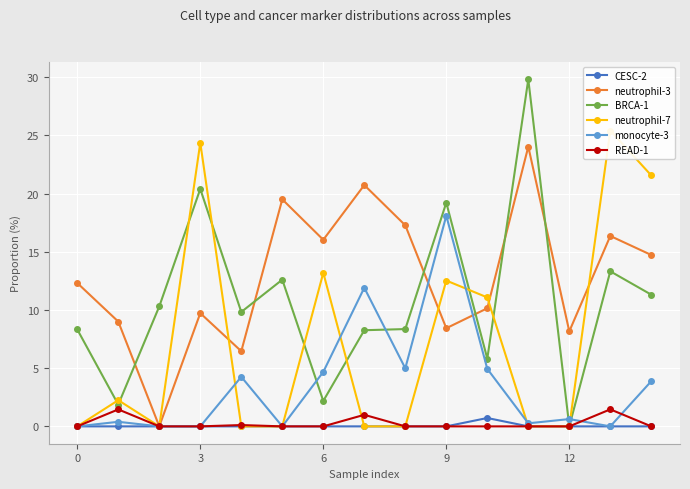

How many lines are shown in the chart?

6